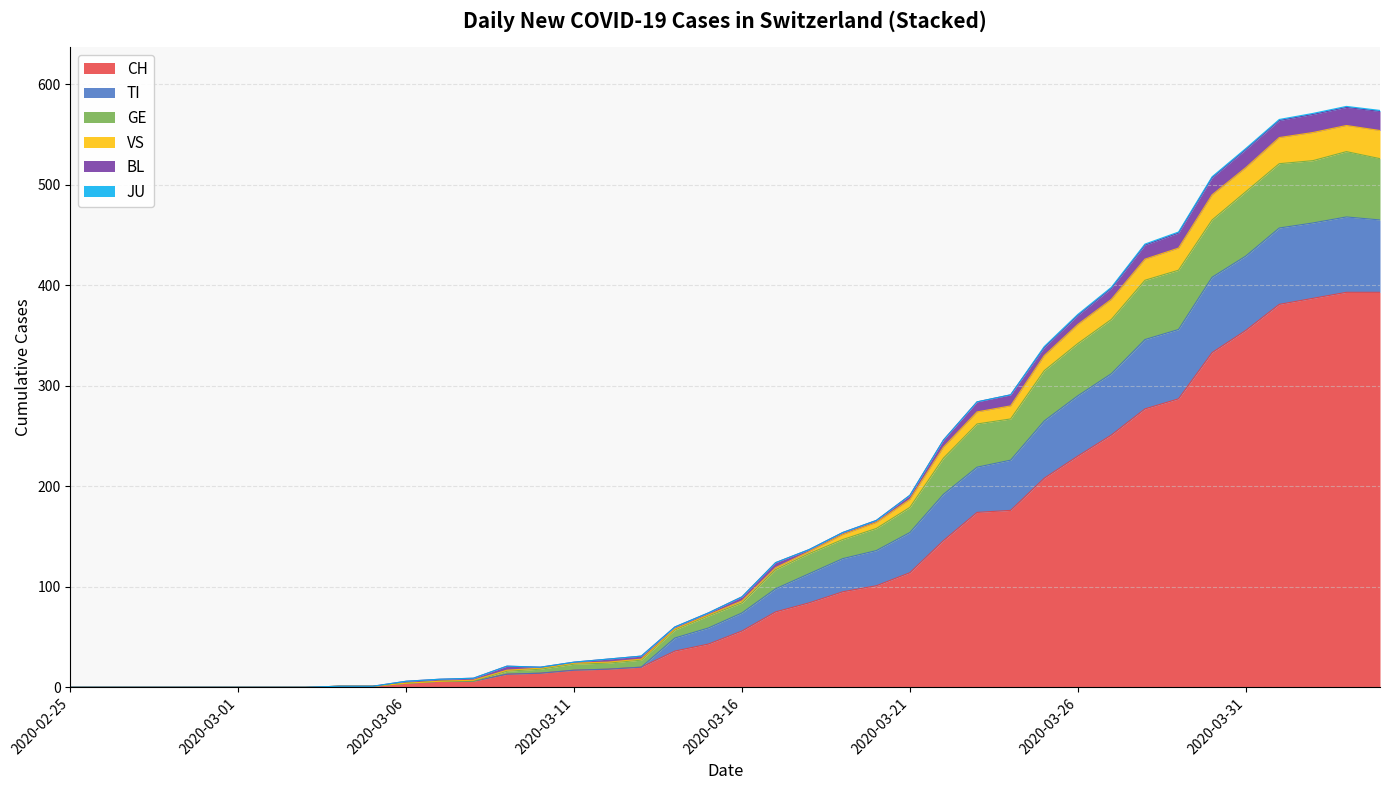

What is the maximum value for CH?

393